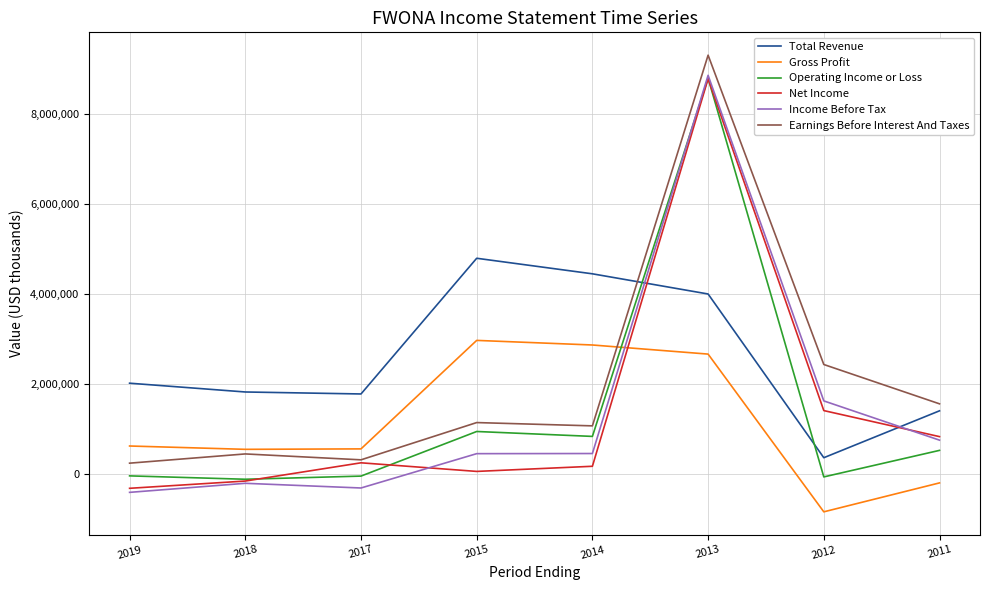

At how many categories does at least one series exceed 2964379?

3